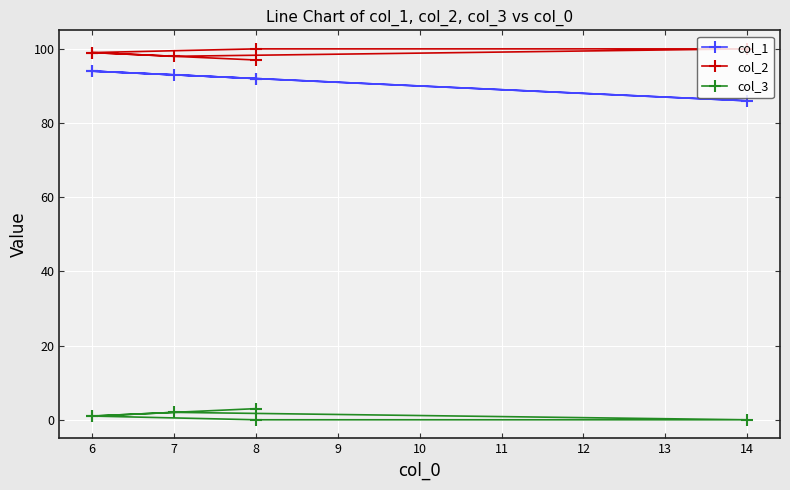

Between 6 and 7, which is larger?

6